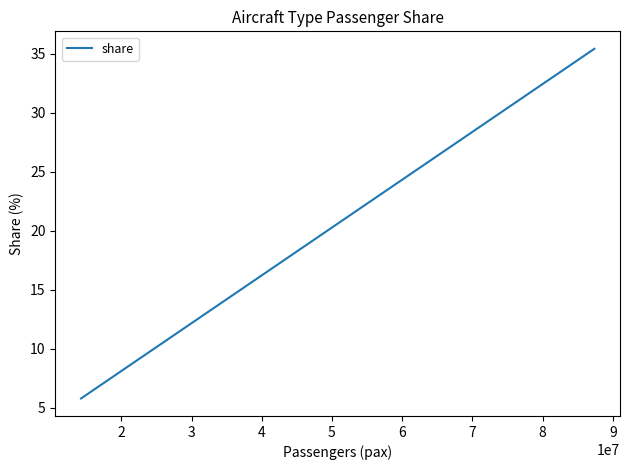

Does the chart display data point markers on the line(s)?

No